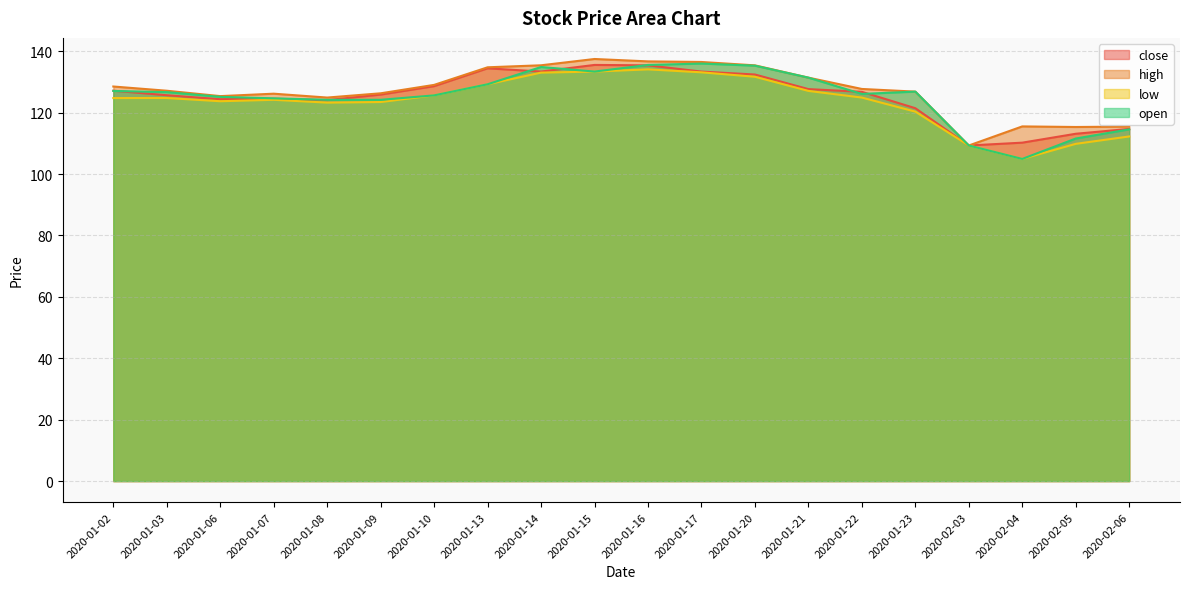

What is the label of the 1st point from the right?

2020-02-06